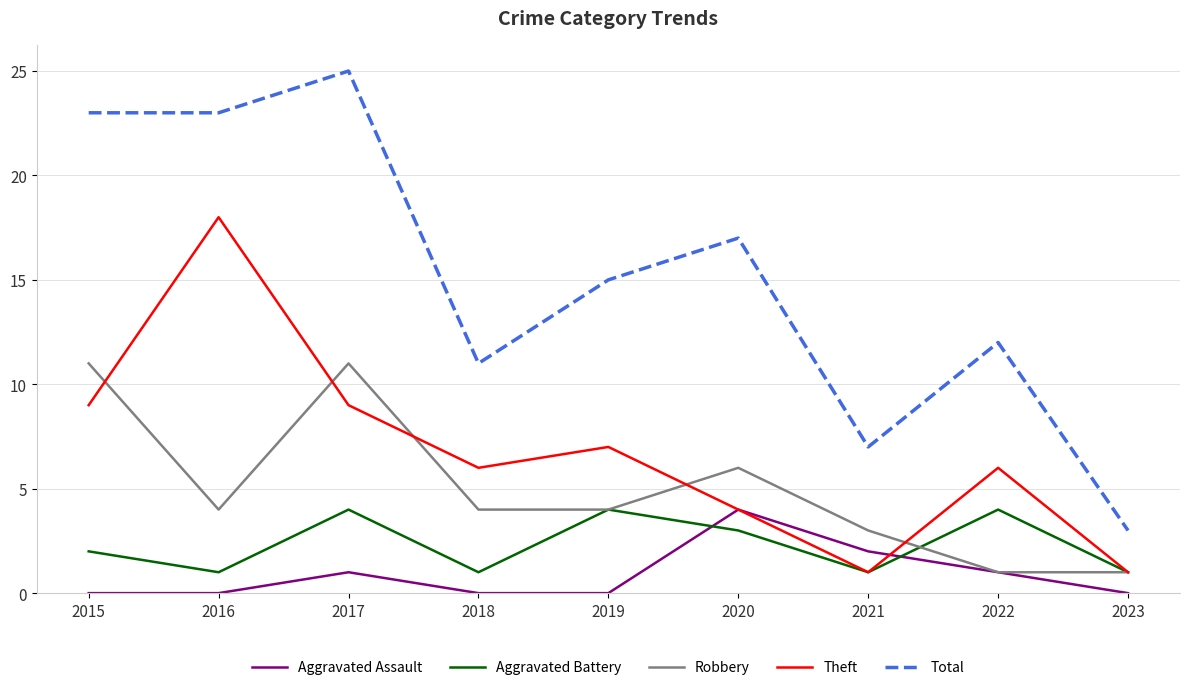

Which series has the largest range (max minus min)?

Total